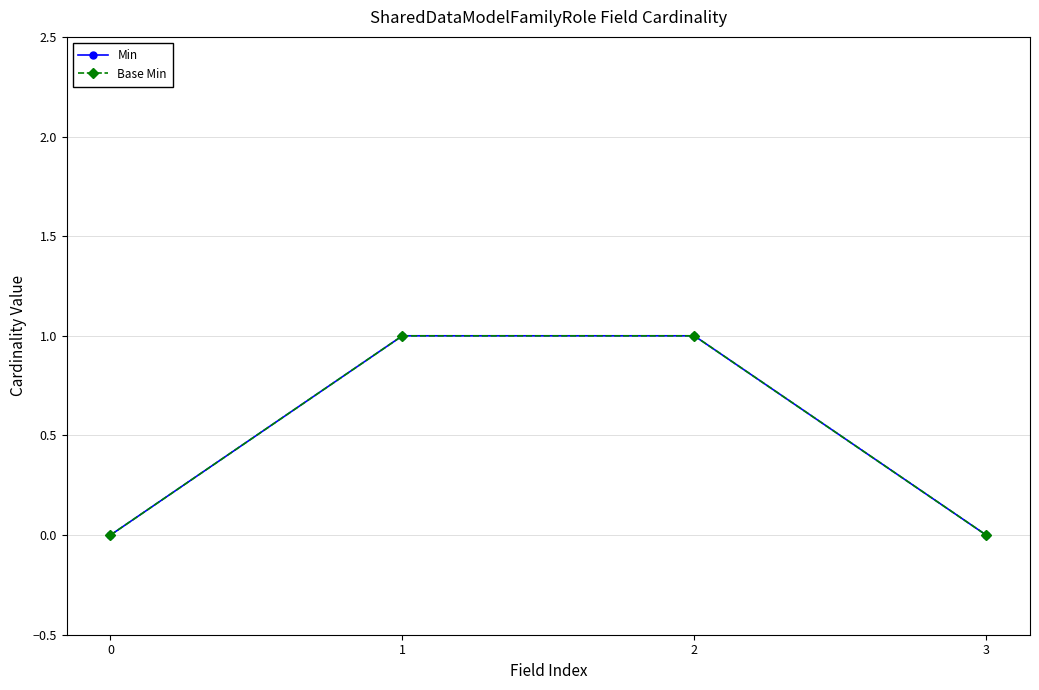

Which series has the widest spread of values?

Min